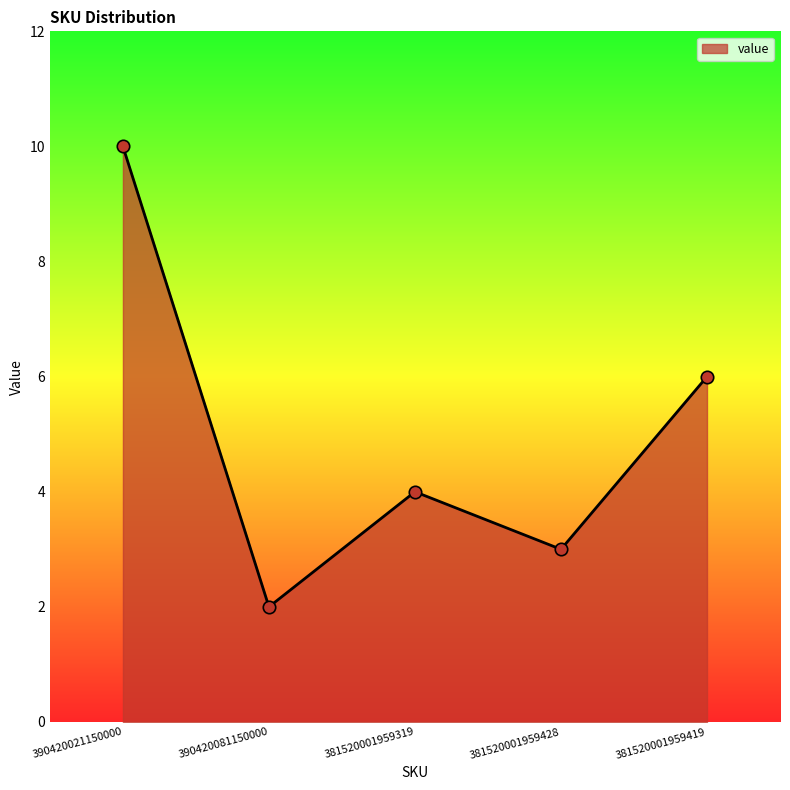

Between 381520001959428 and 390420081150000, which is larger?

381520001959428